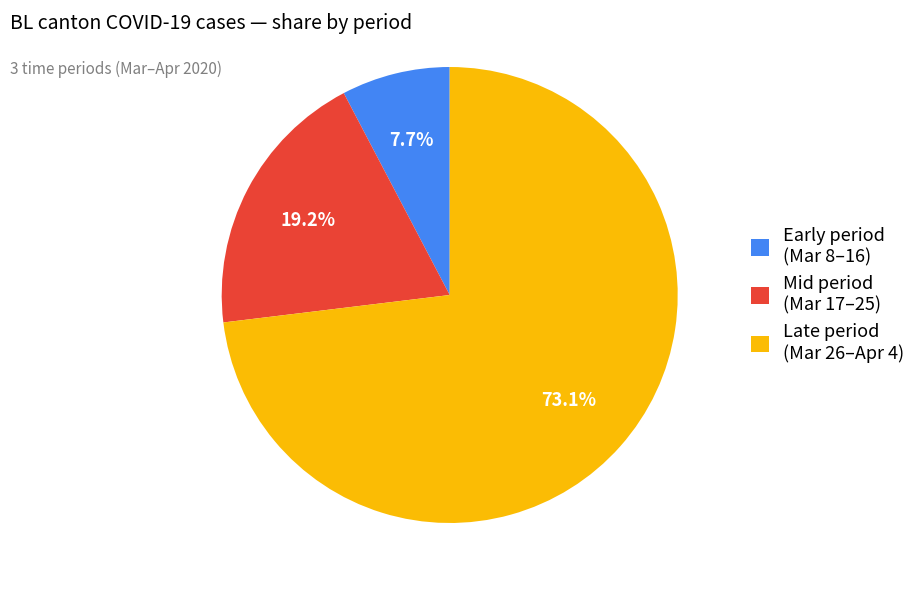

Between Early period (Mar 8–16) and Mid period (Mar 17–25), which is larger?

Mid period (Mar 17–25)